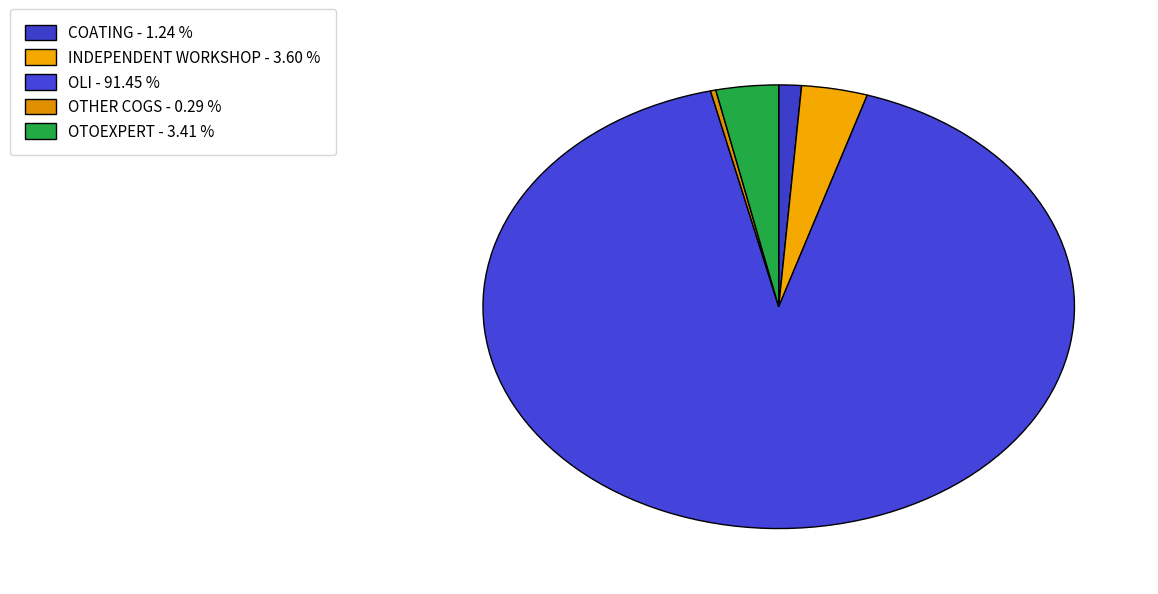

True or false: INDEPENDENT WORKSHOP accounts for 4% of the total.

True